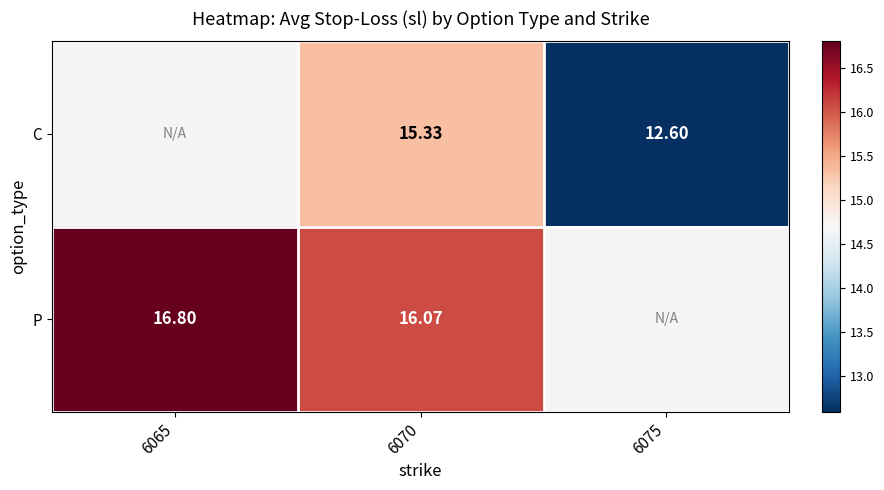

Rank the series at 6070 from lowest to highest value.

C, P